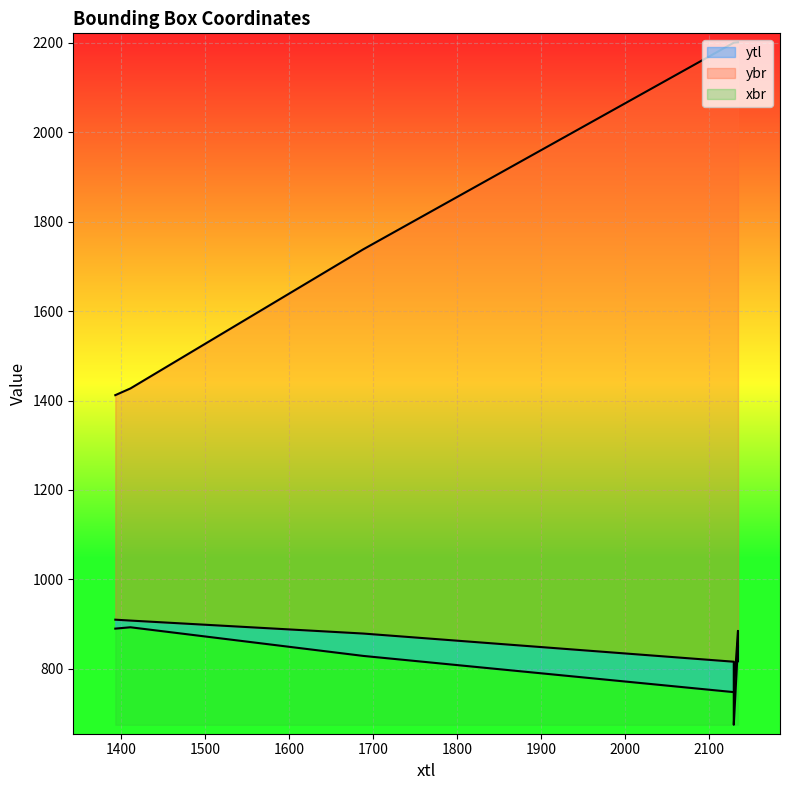

What is the label of the 1st point from the right?

2129